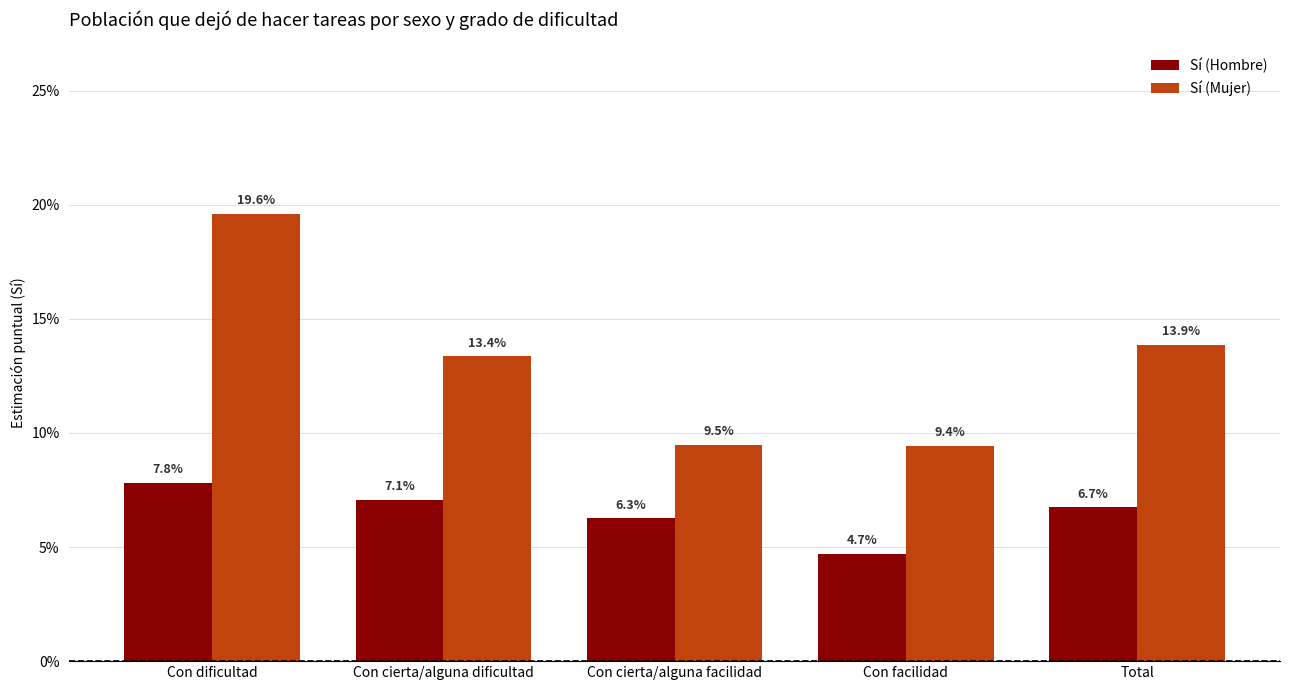

Rank the series at Total from highest to lowest value.

Sí (Mujer), Sí (Hombre)